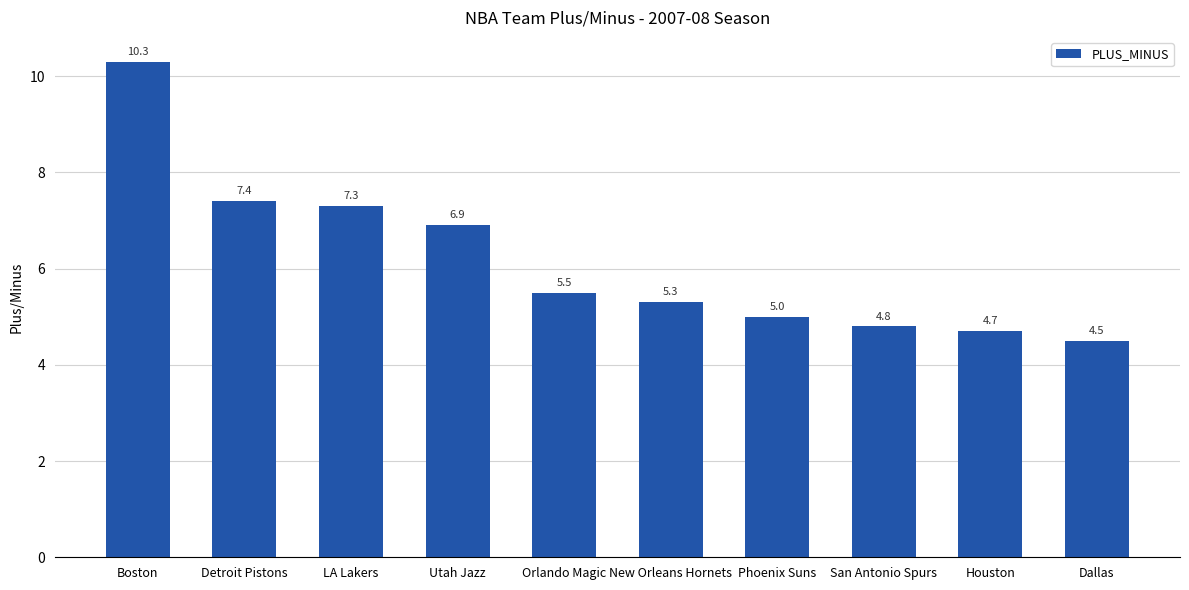

Which label corresponds to the smallest value in the chart?

Dallas